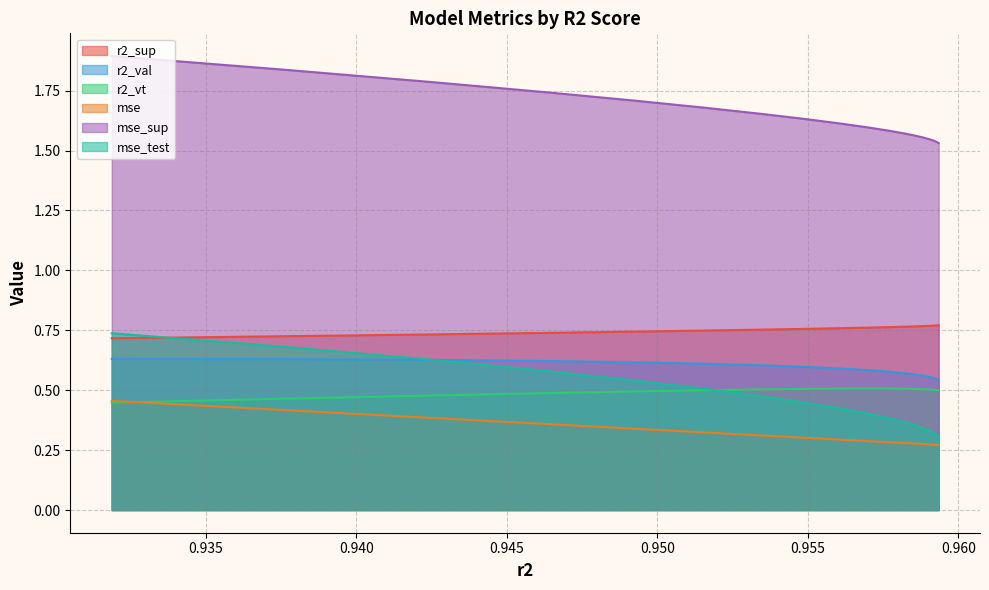

Does the chart have visible grid lines?

Yes